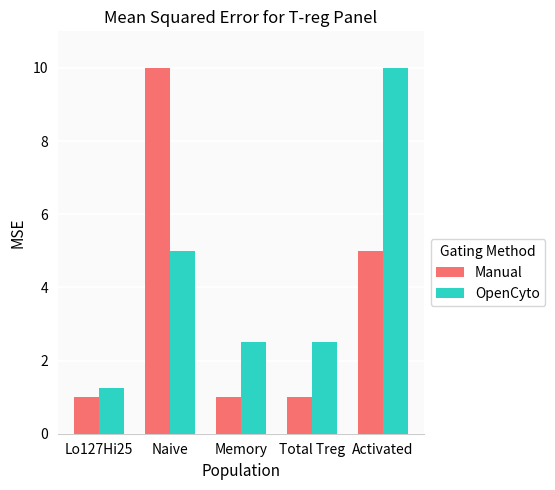

Between Lo127Hi25 and Naive, which series saw the biggest shift?

Manual